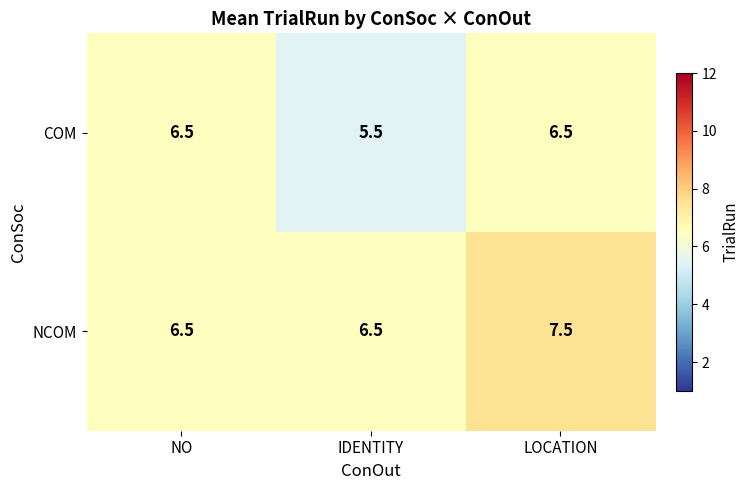

How many series are shown in this chart?

2